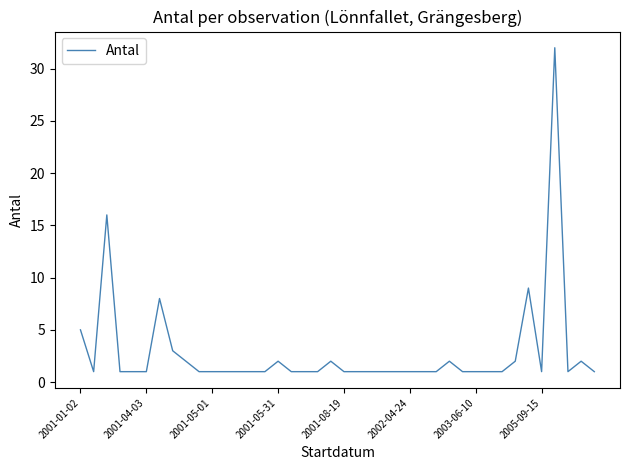

What is the minimum value shown in the chart?

1